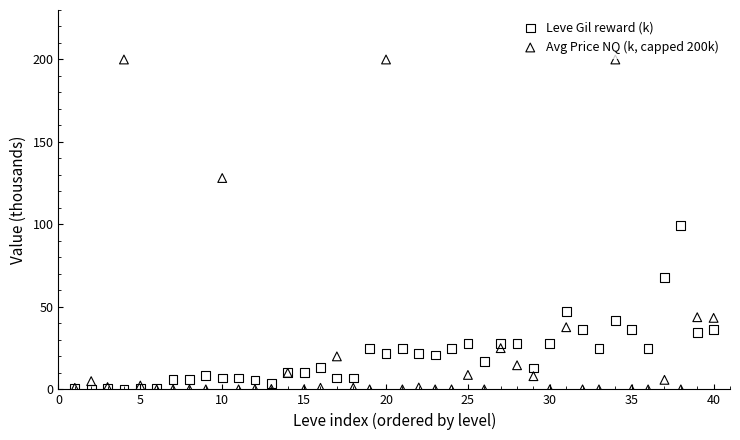

Which series has the largest Y range (max minus min)?

Avg Price NQ (k, capped 200k)